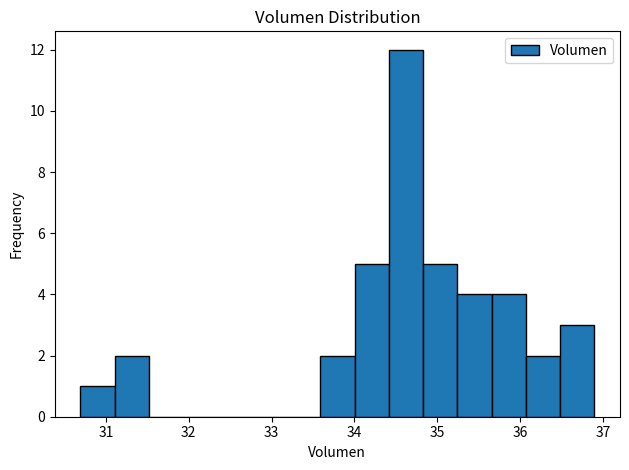

Over which range of the x-axis is the bar tallest?

34.4 to 34.8